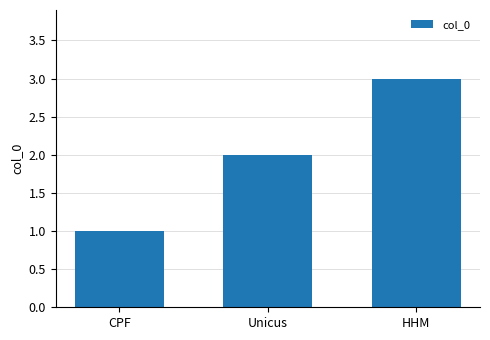

Reading left to right, list all the values displayed in this chart.

CPF=1	Unicus=2	HHM=3